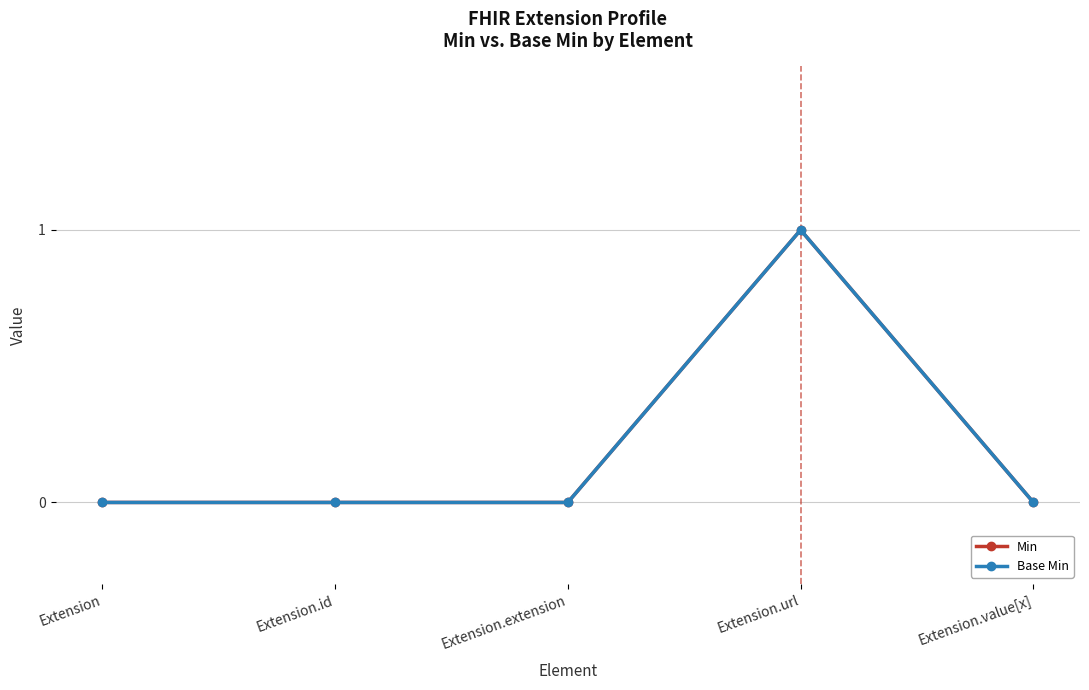

Does the chart have visible grid lines?

Yes